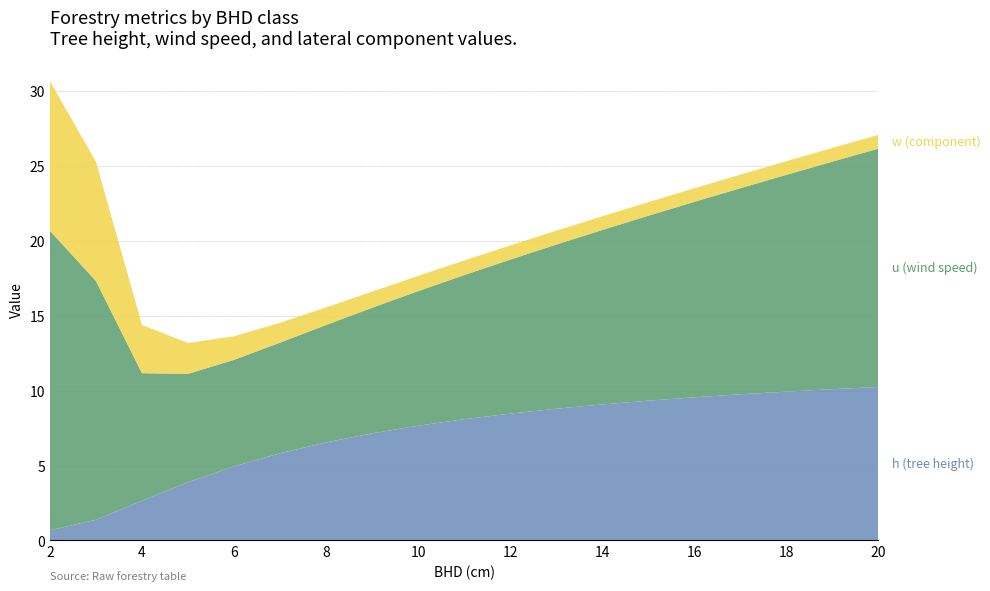

What is the total value across all series at 14?

21.6